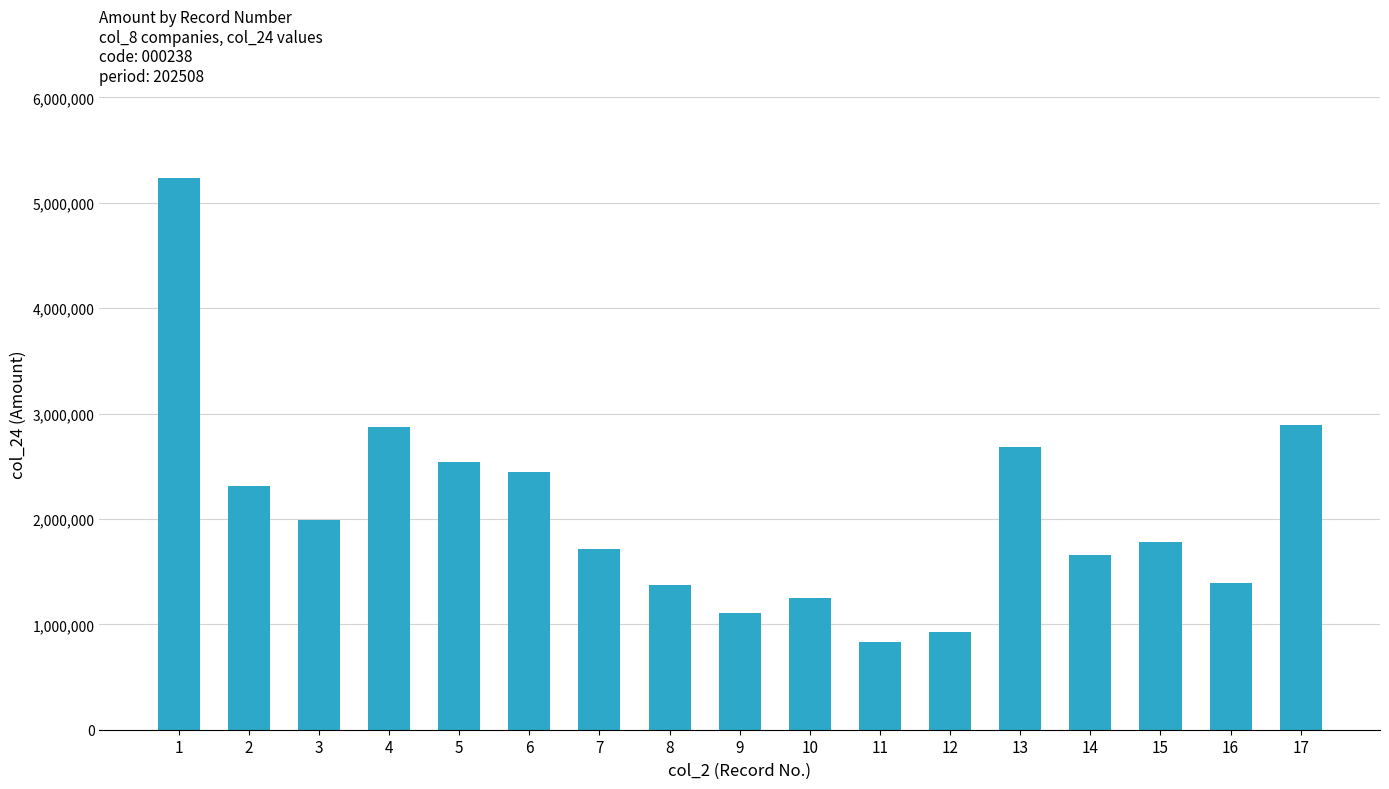

What is the value of the 4th bar from the left?

2872651